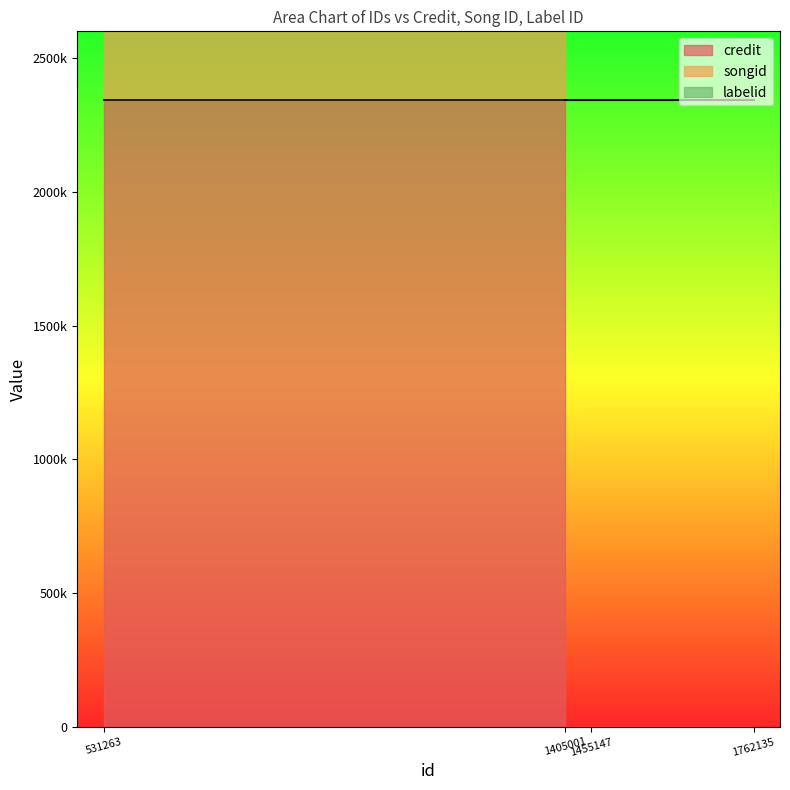

What are all the series names shown in the legend?

credit, songid, labelid